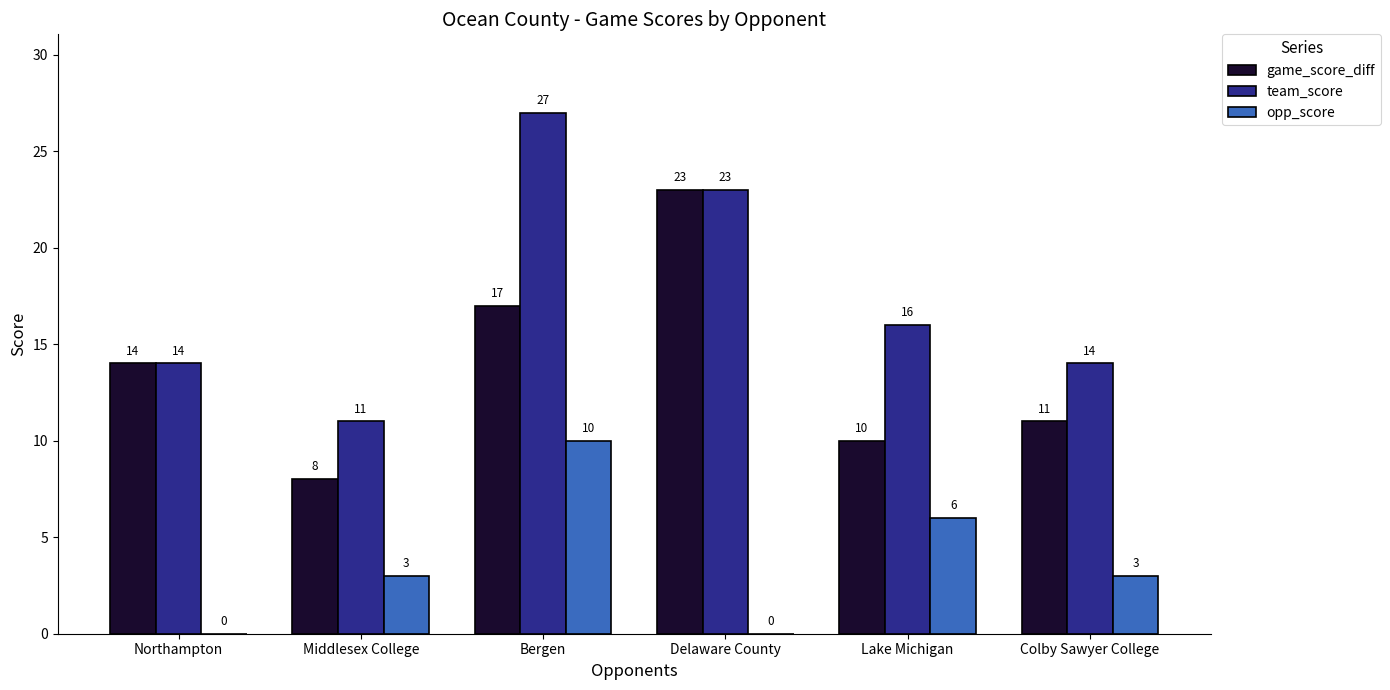

The game_score_diff series shows 10 at Lake Michigan. True or false?

True